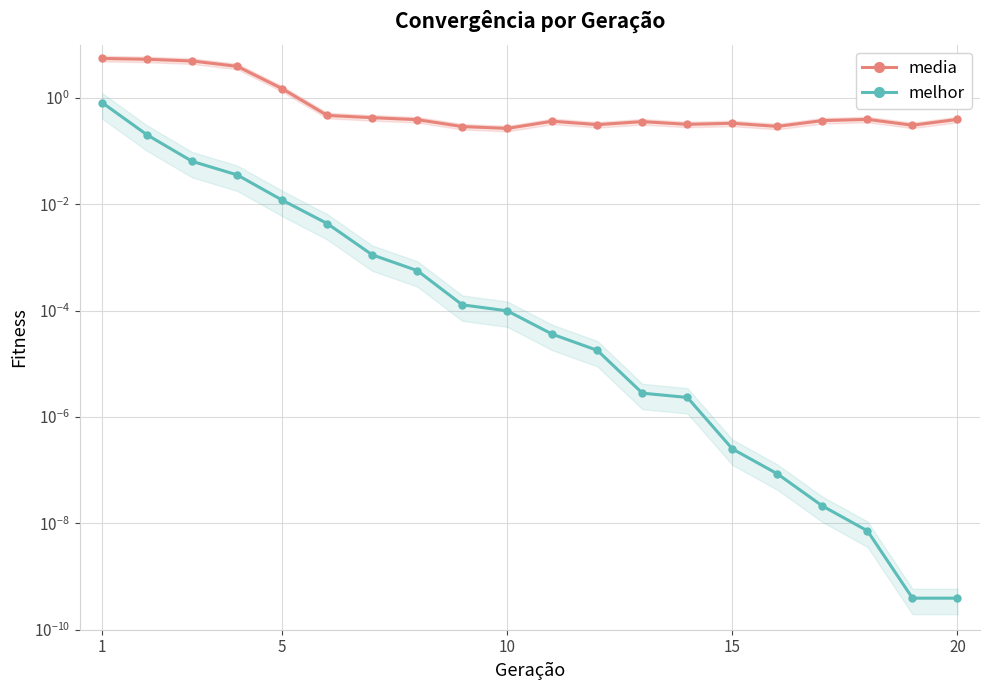

What is the maximum value for melhor?

0.8